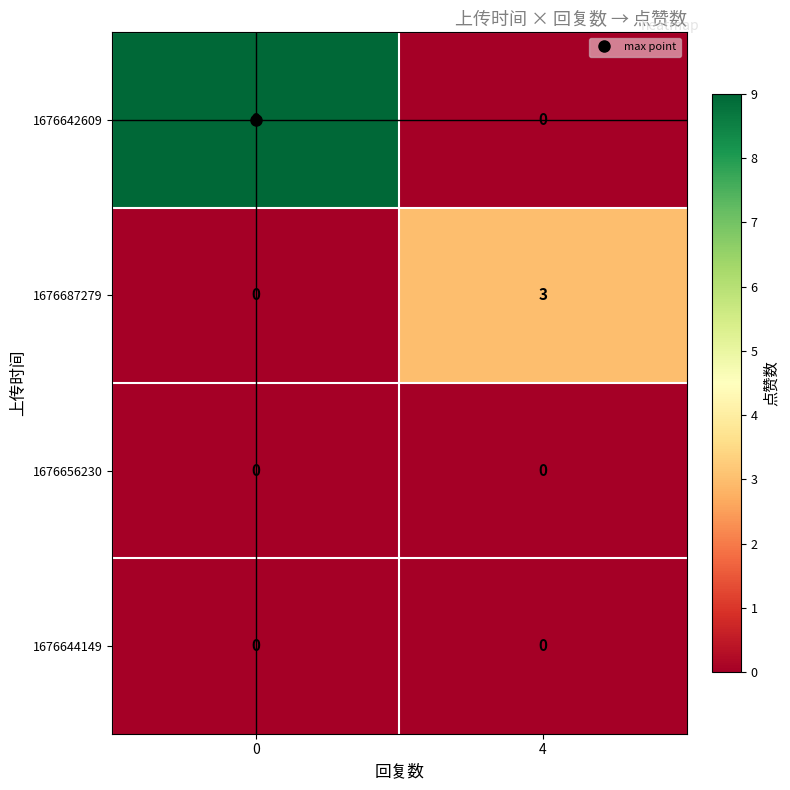

What is the maximum value shown in the chart?

9